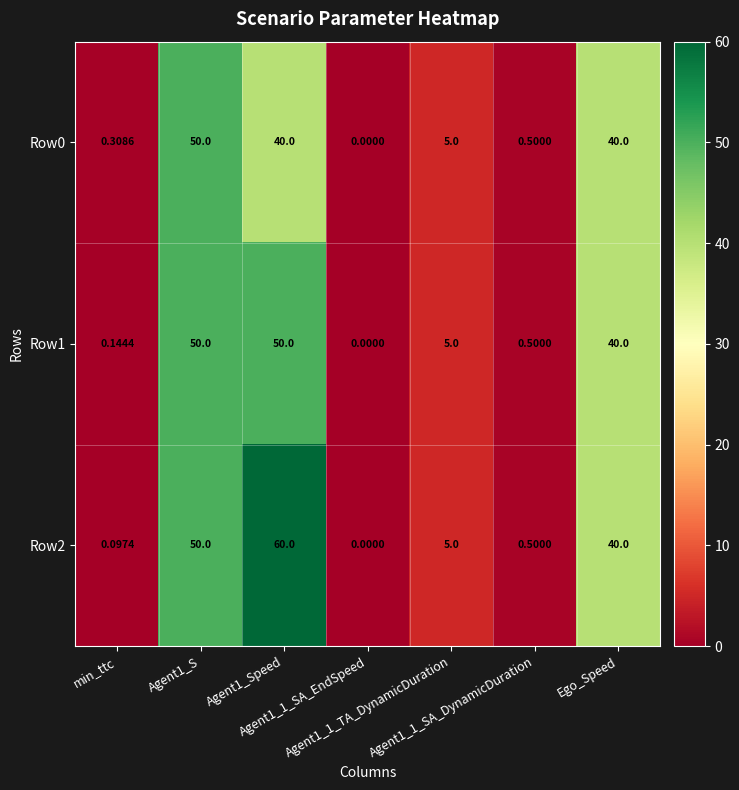

Reading left to right, extract all data points from this chart.

Row0: min_ttc=0.3	Agent1_S=50.0	Agent1_Speed=40.0	Agent1_1_SA_EndSpeed=0.0	Agent1_1_TA_DynamicDuration=5.0	Agent1_1_SA_DynamicDuration=0.5	Ego_Speed=40.0
Row1: min_ttc=0.1	Agent1_S=50.0	Agent1_Speed=50.0	Agent1_1_SA_EndSpeed=0.0	Agent1_1_TA_DynamicDuration=5.0	Agent1_1_SA_DynamicDuration=0.5	Ego_Speed=40.0
Row2: min_ttc=0.1	Agent1_S=50.0	Agent1_Speed=60.0	Agent1_1_SA_EndSpeed=0.0	Agent1_1_TA_DynamicDuration=5.0	Agent1_1_SA_DynamicDuration=0.5	Ego_Speed=40.0